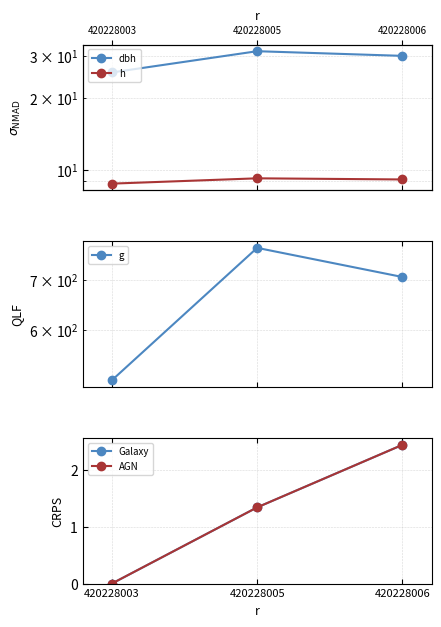

Is the value of g at 420228005 greater than the value of h at 420228003?

Yes